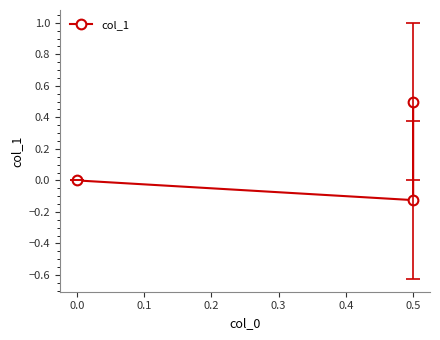

Reading left to right, transcribe all the data shown in this chart.

0.5	-0.1	0.0